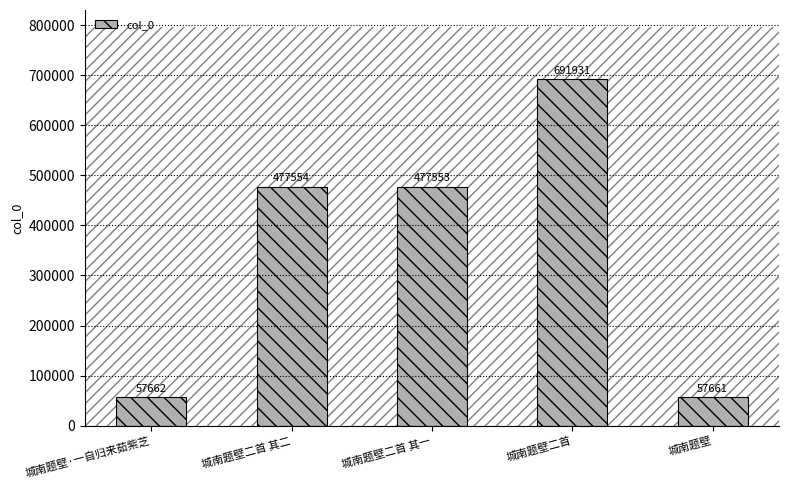

What is the minimum value shown in the chart?

57661